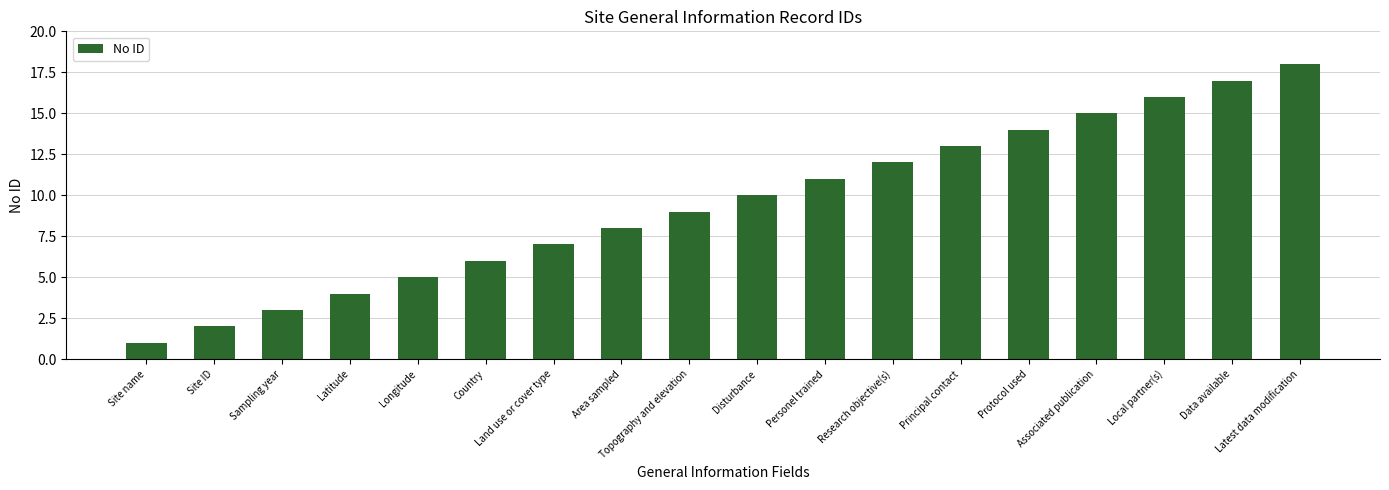

Count the number of categories in the chart.

18